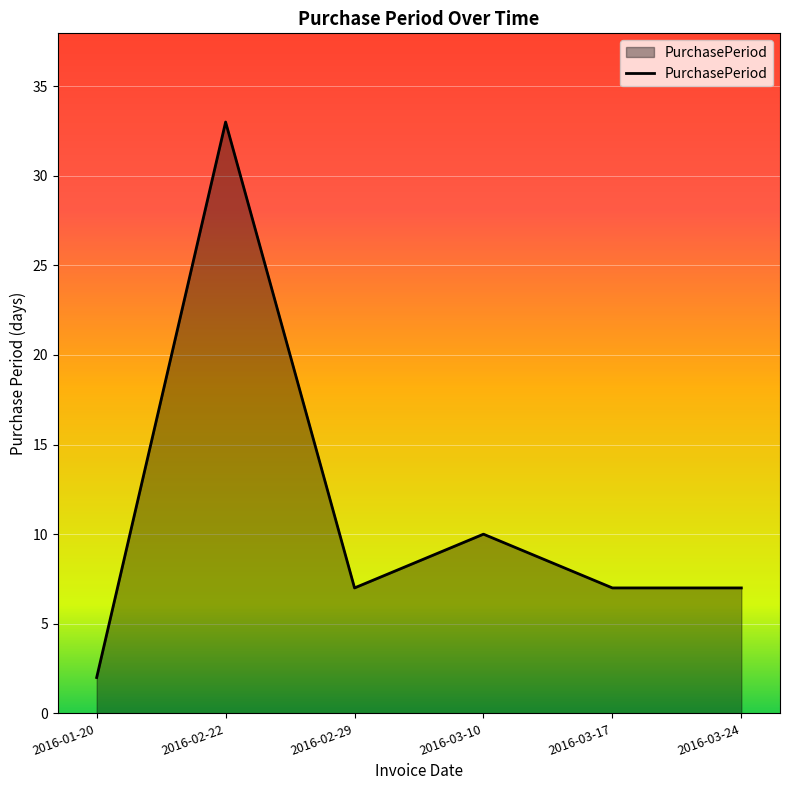

What is the change in value from 2016-03-10 to 2016-03-24?

-3